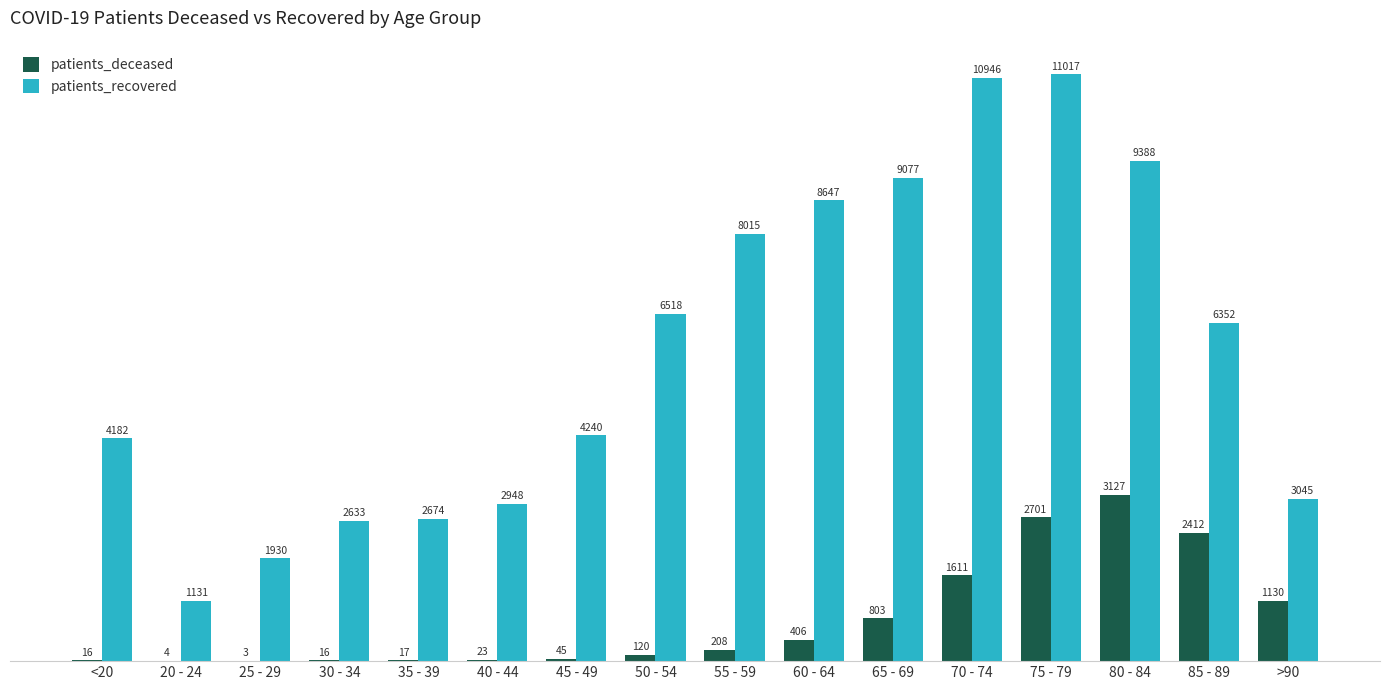

Which series has the largest range (max minus min)?

patients_recovered